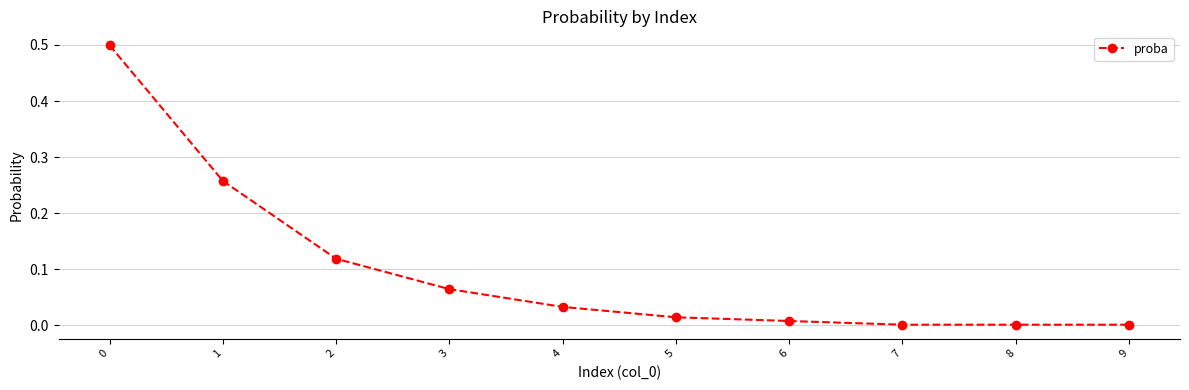

What is the difference between the maximum and second lowest values?

0.5